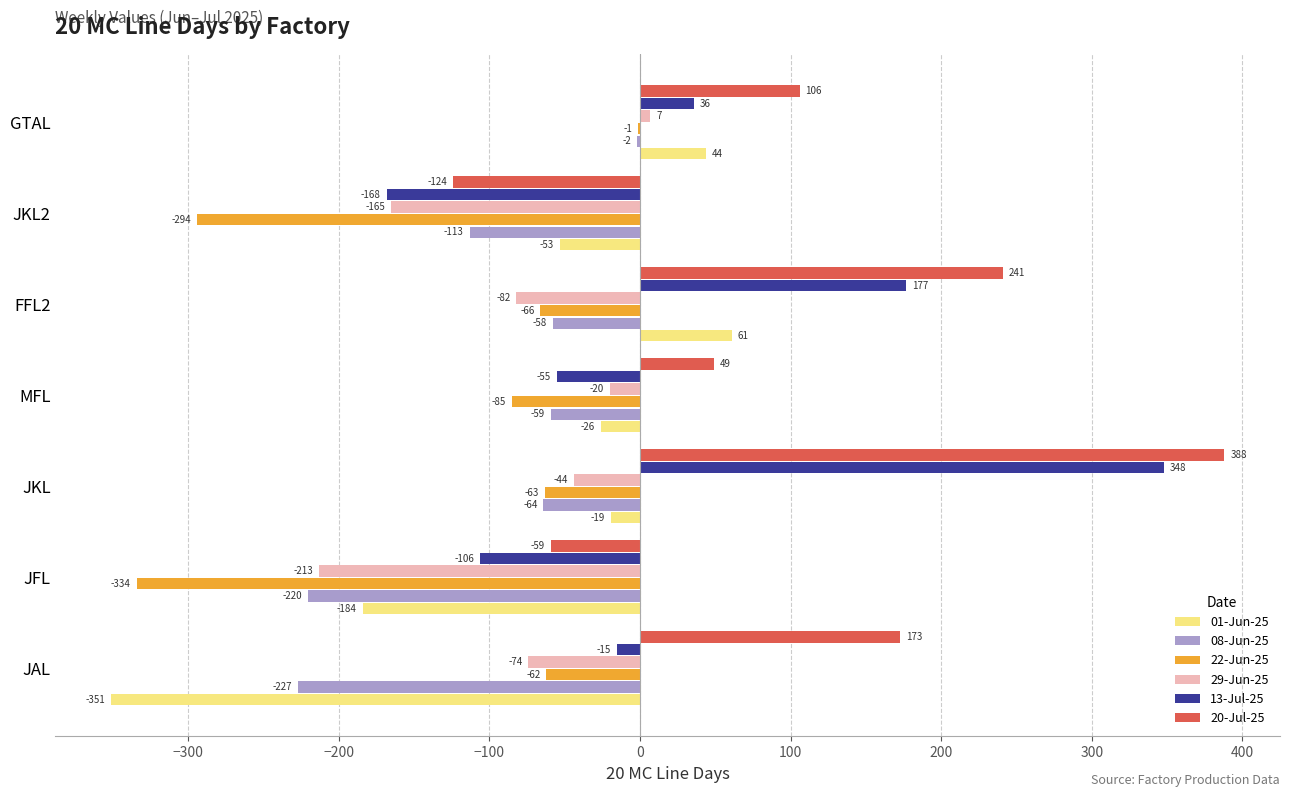

Where is 29-Jun-25 nearest to the value -103?

FFL2